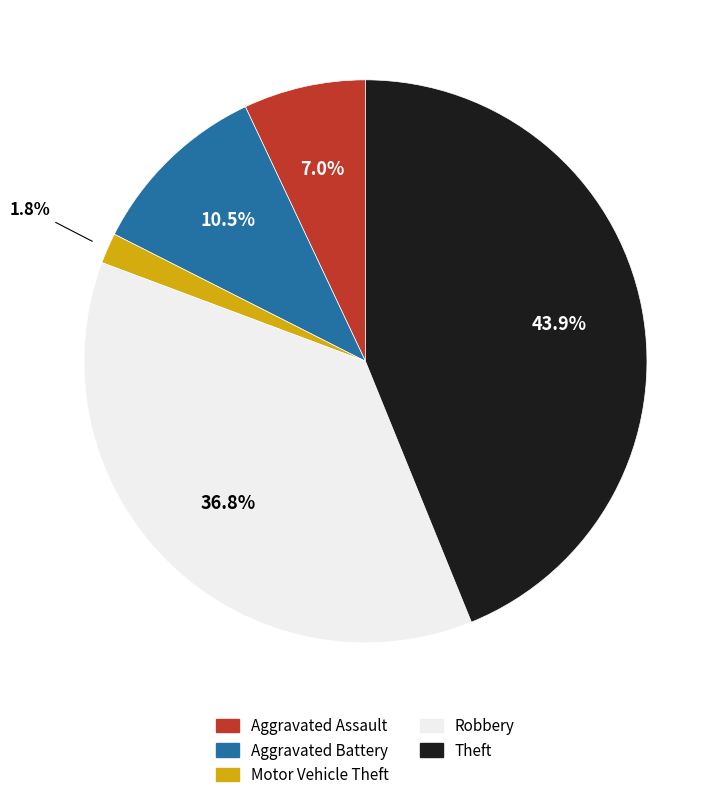

What is the ratio of the value at Theft to the value at Aggravated Battery?

4.2